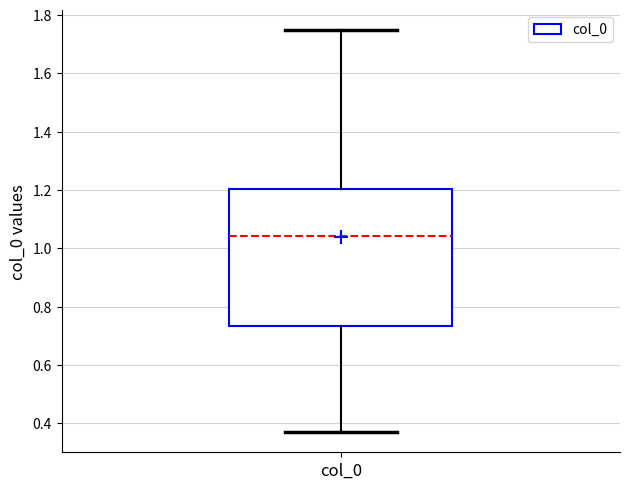

Transcribe this box plot: give where the median line is, the range the box spans, and where the two whiskers end, as read against the y-axis. The values are not printed on the chart, so give them approximately, as read against the axis.

median 1.04, box 0.74 to 1.20, whiskers 0.36 to 1.74